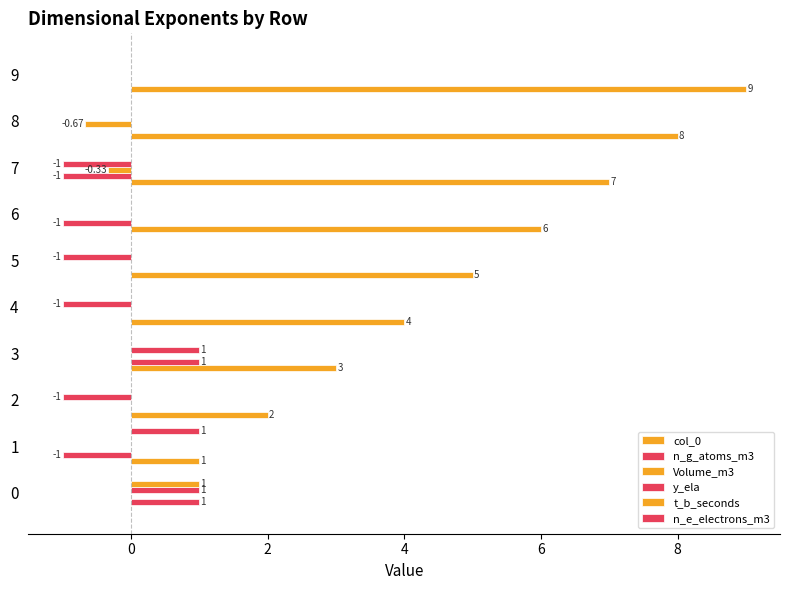

The value of y_ela at 9 is 0.0. True or false?

True